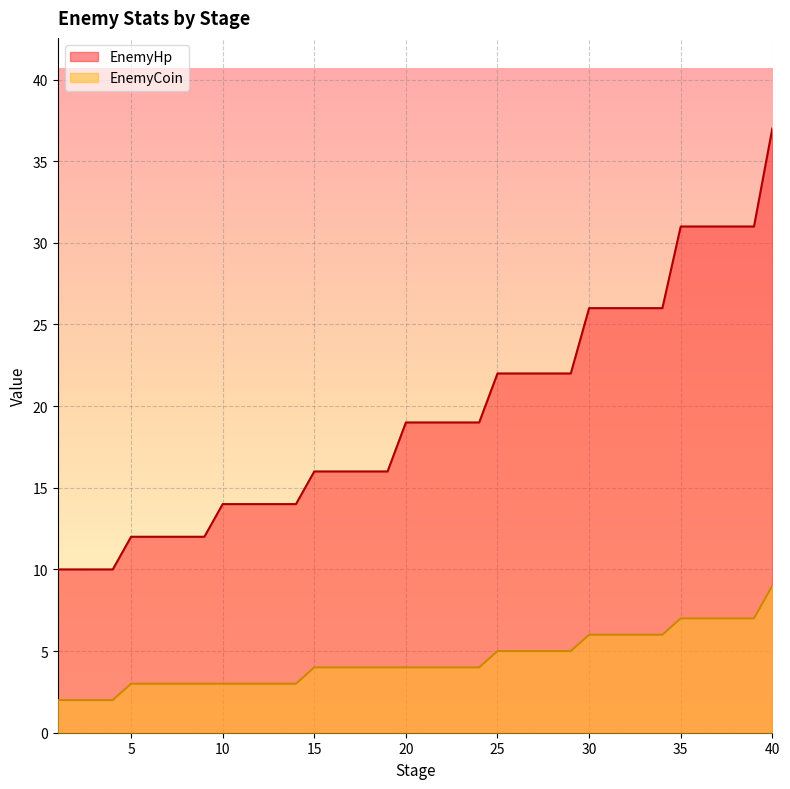

What is the approximate value of EnemyHp at 5?

12